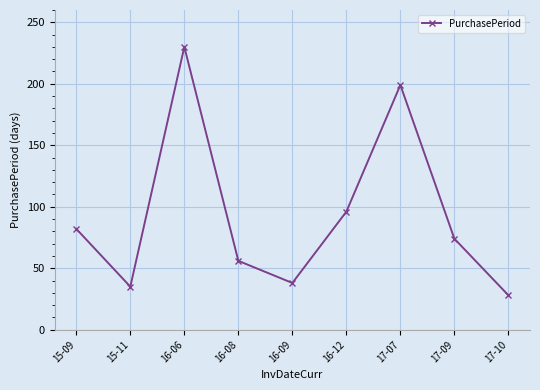

What is the difference between the second highest and second lowest values?

164